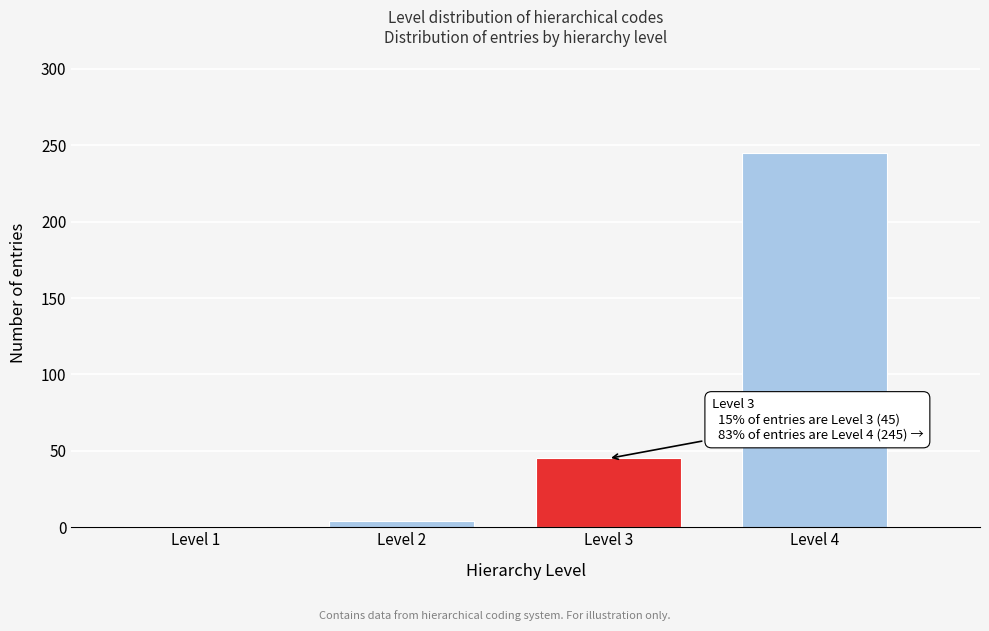

Reading left to right, what are all the values shown in this chart?

Level 1=1	Level 2=4	Level 3=45	Level 4=245